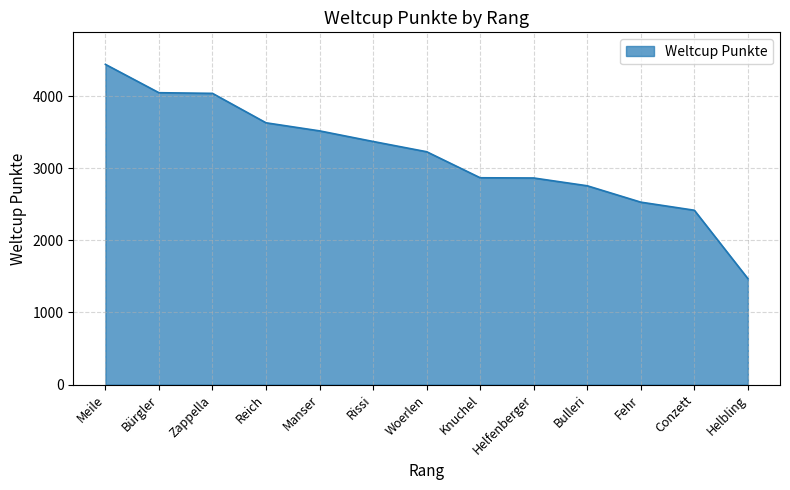

What is the change in value from Meile to Zappella?

-402